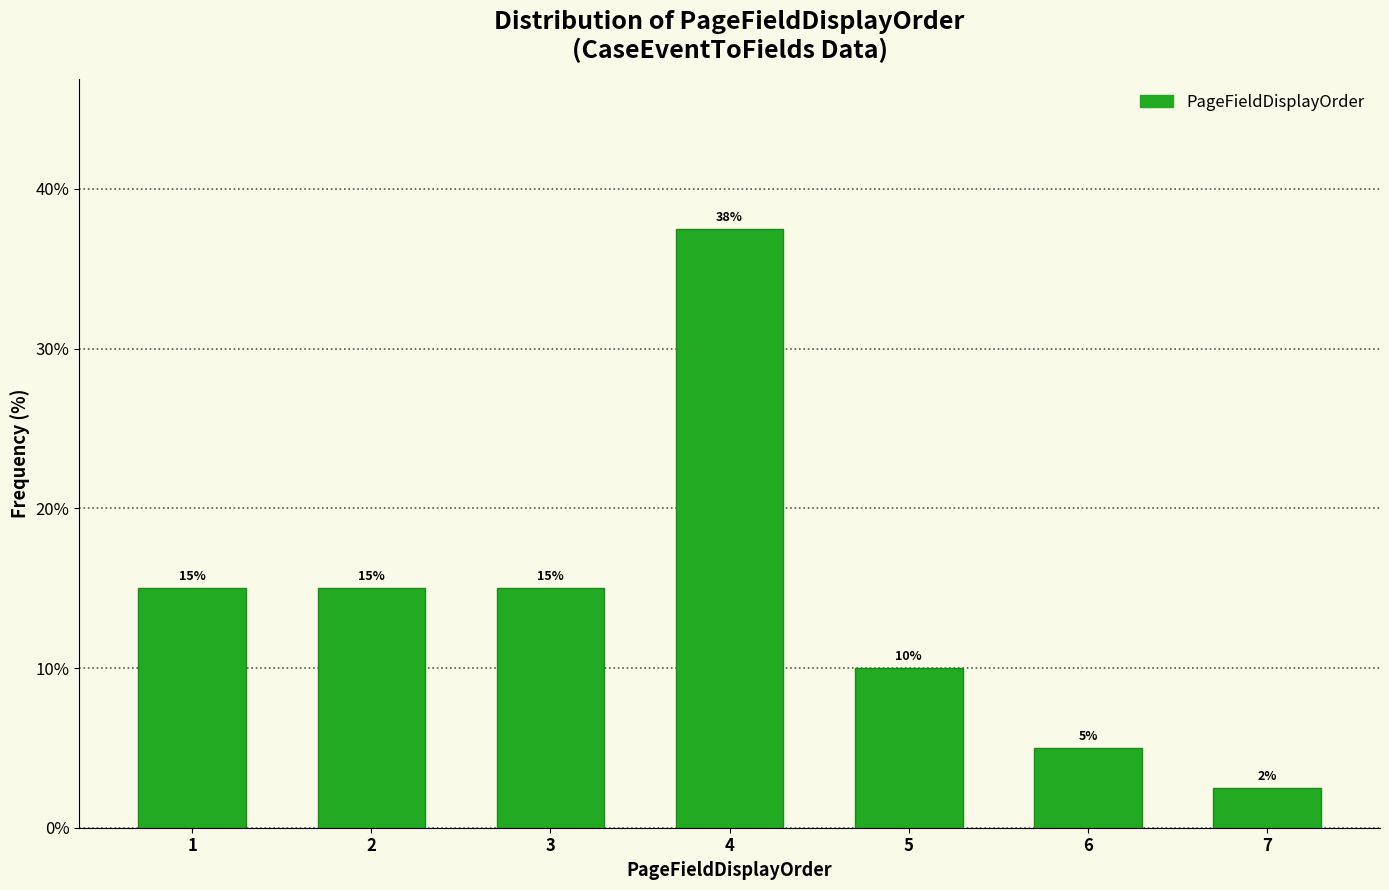

Which range on the x-axis has the tallest bar?

3.5 to 4.5